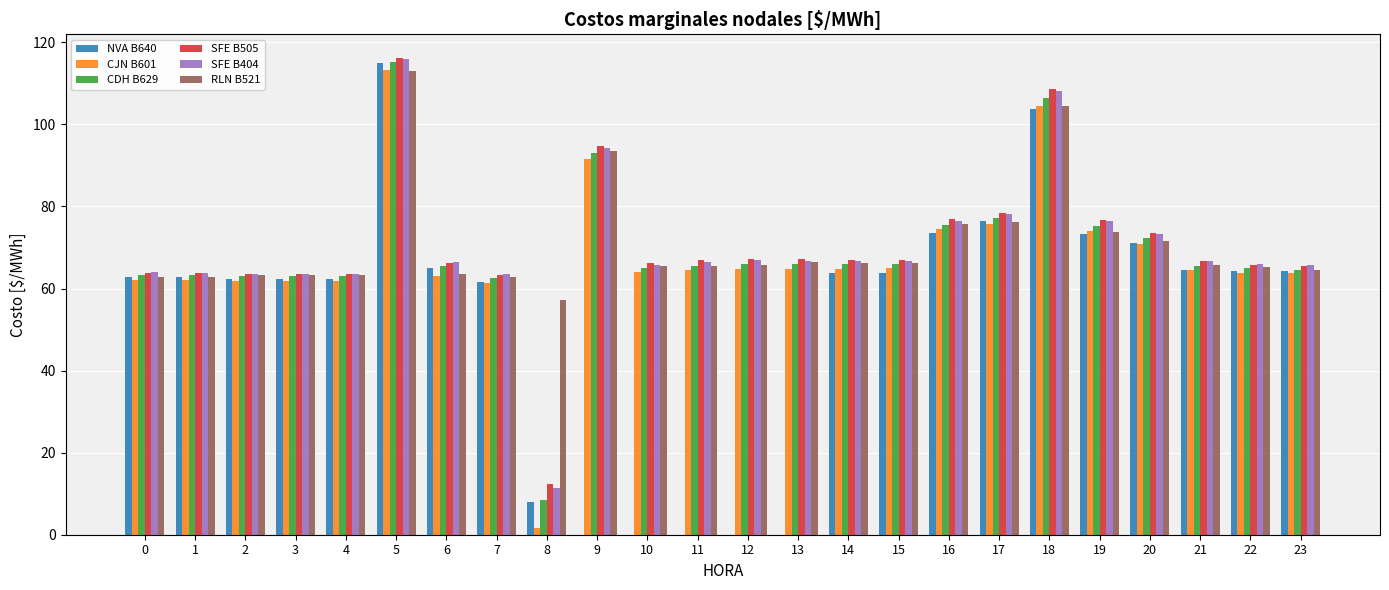

Is it true that CDH B629 equals 75.1 at 19?

True